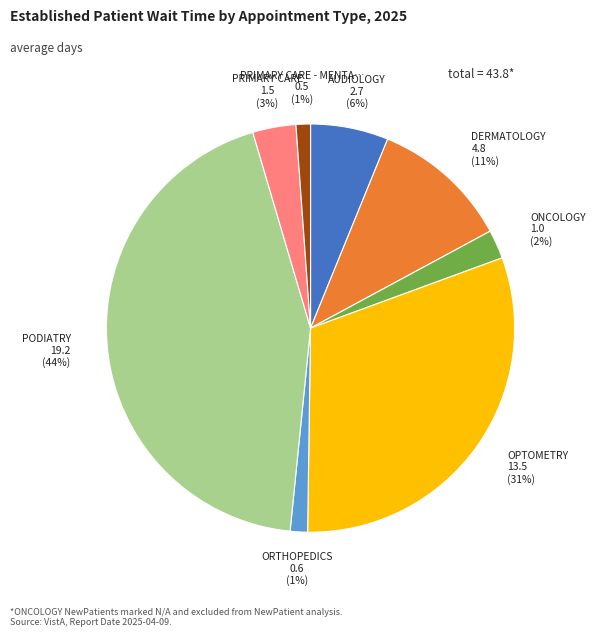

To the nearest percent, what is the difference between the largest and smallest slice percentages?

43%